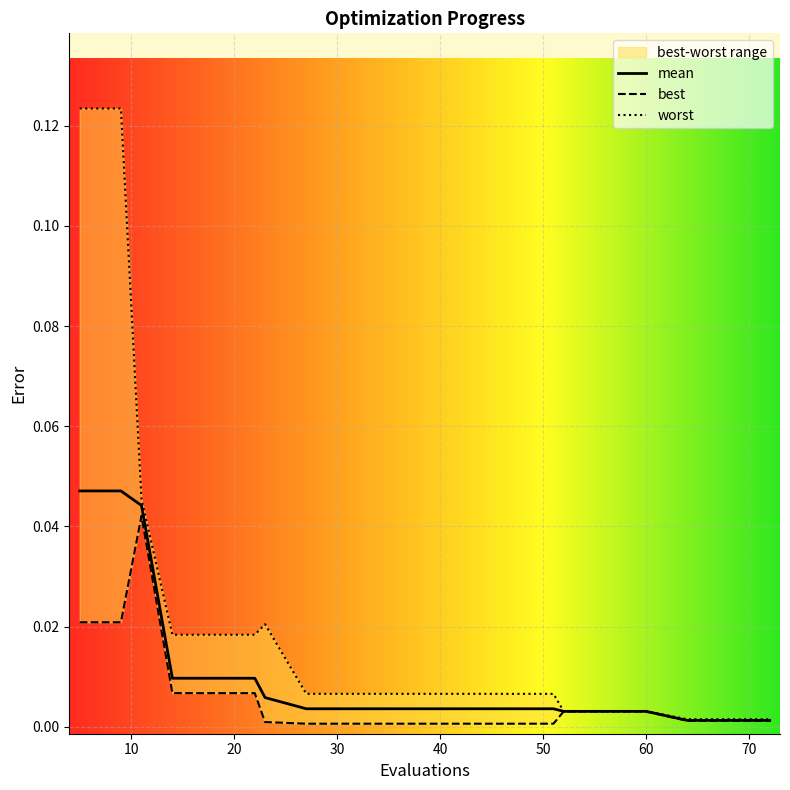

Where is worst nearest to the value 0?

64